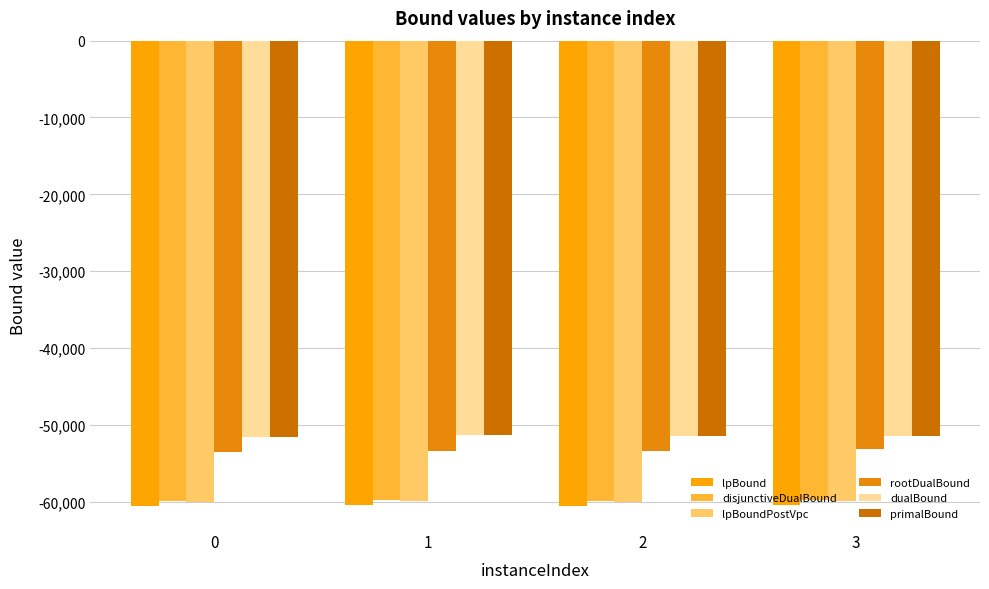

Which series has the widest spread of values?

rootDualBound